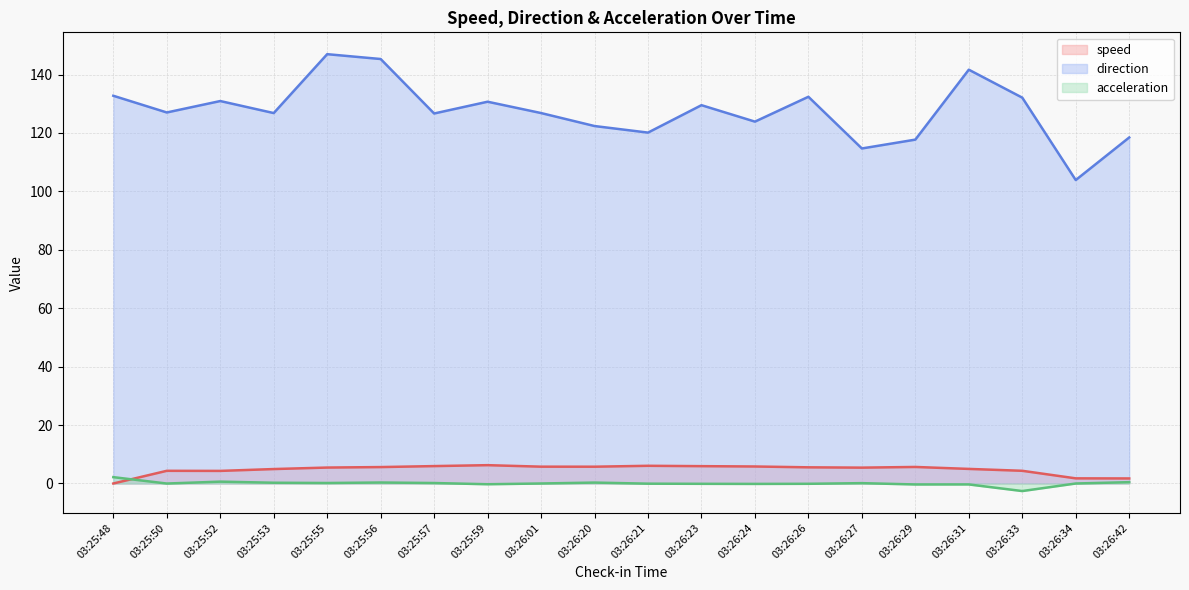

Reading right to left, list all the values displayed in this chart.

speed: 03:26:42=1.7	03:26:34=1.8	03:26:33=4.3	03:26:31=5.0	03:26:29=5.7	03:26:27=5.4	03:26:26=5.5	03:26:24=5.8	03:26:23=5.9	03:26:21=6.1	03:26:20=5.7	03:26:01=5.8	03:25:59=6.3	03:25:57=6.0	03:25:56=5.6	03:25:55=5.5	03:25:53=4.9	03:25:52=4.3	03:25:50=4.3	03:25:48=0.0
direction: 03:26:42=118.5	03:26:34=103.9	03:26:33=132.1	03:26:31=141.7	03:26:29=117.7	03:26:27=114.7	03:26:26=132.4	03:26:24=123.9	03:26:23=129.5	03:26:21=120.1	03:26:20=122.4	03:26:01=126.8	03:25:59=130.7	03:25:57=126.7	03:25:56=145.3	03:25:55=147.0	03:25:53=126.8	03:25:52=130.9	03:25:50=127.0	03:25:48=132.7
acceleration: 03:26:42=0.5	03:26:34=-0.0	03:26:33=-2.6	03:26:31=-0.3	03:26:29=-0.3	03:26:27=0.1	03:26:26=-0.1	03:26:24=-0.1	03:26:23=-0.1	03:26:21=-0.1	03:26:20=0.3	03:26:01=-0.0	03:25:59=-0.3	03:25:57=0.2	03:25:56=0.3	03:25:55=0.2	03:25:53=0.3	03:25:52=0.6	03:25:50=-0.0	03:25:48=2.2